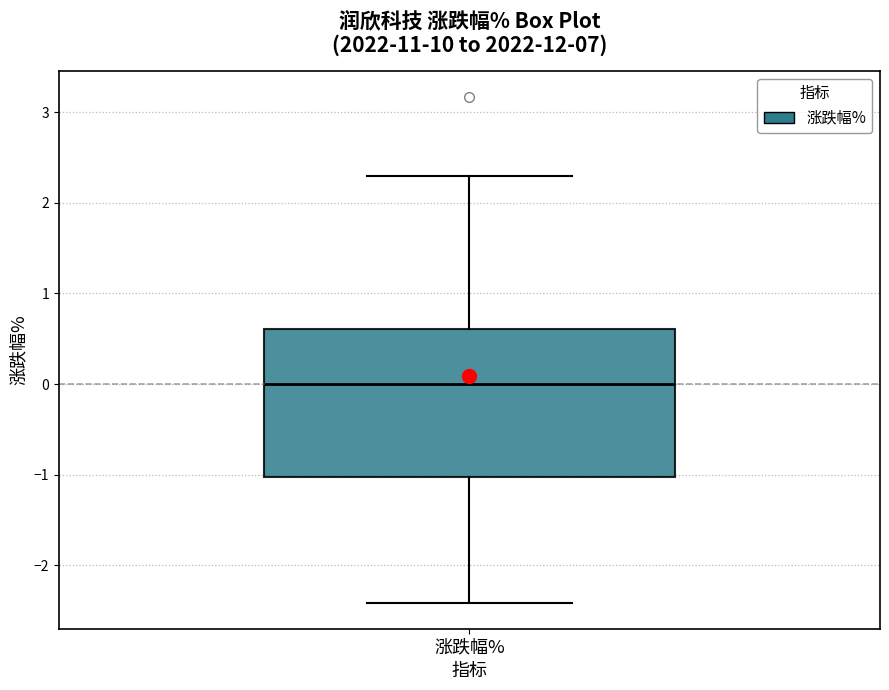

Where does the upper whisker of the box for 涨跌幅% end on the y-axis? The values are not printed on the chart, so give them approximately, as read against the axis.

2.3